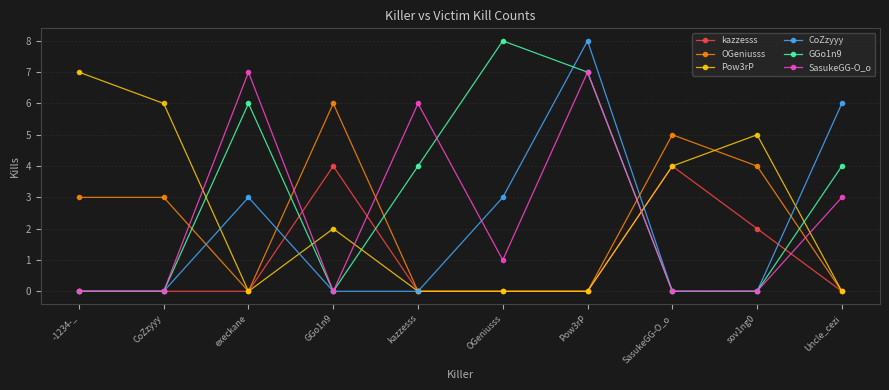

How many series are shown in this chart?

6